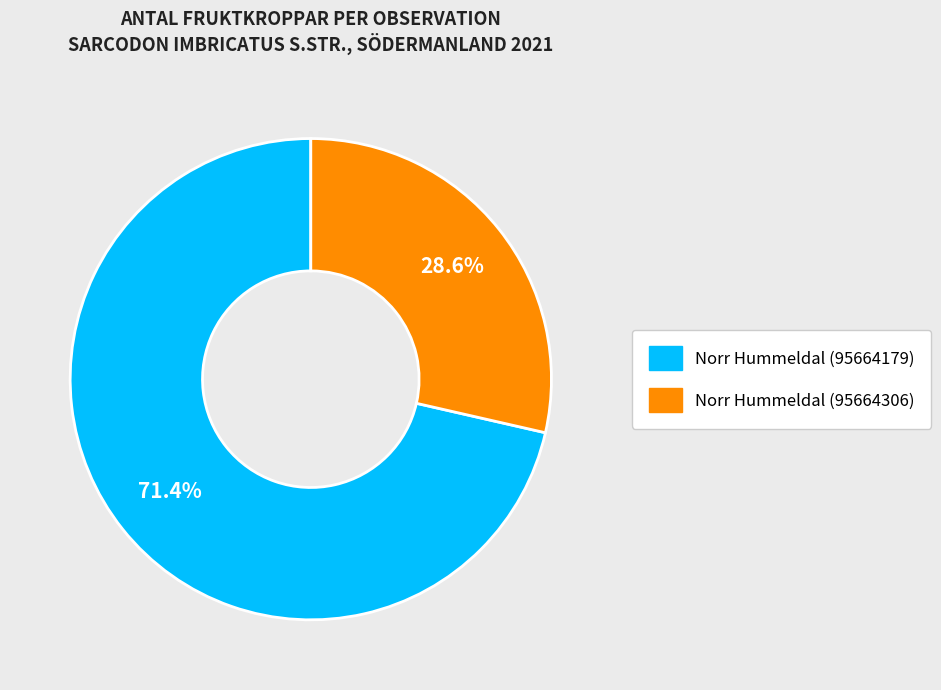

Combined, what portion of the pie is Norr Hummeldal (95664179) and Norr Hummeldal (95664306)?

100.0%